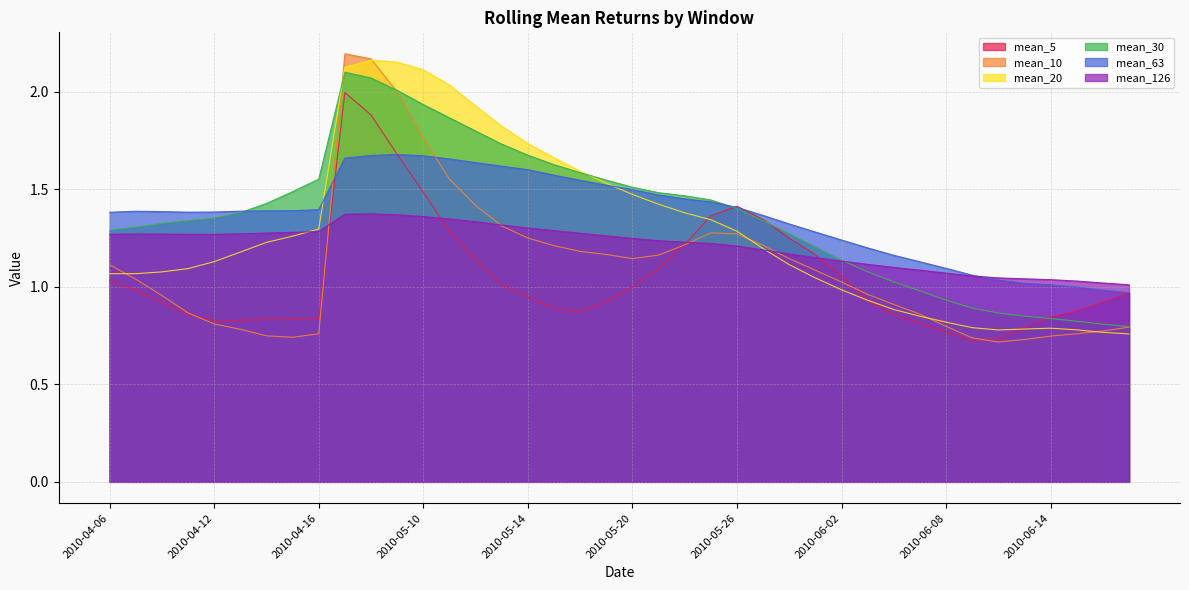

What is the label of the 13th point from the left?

2010-05-10